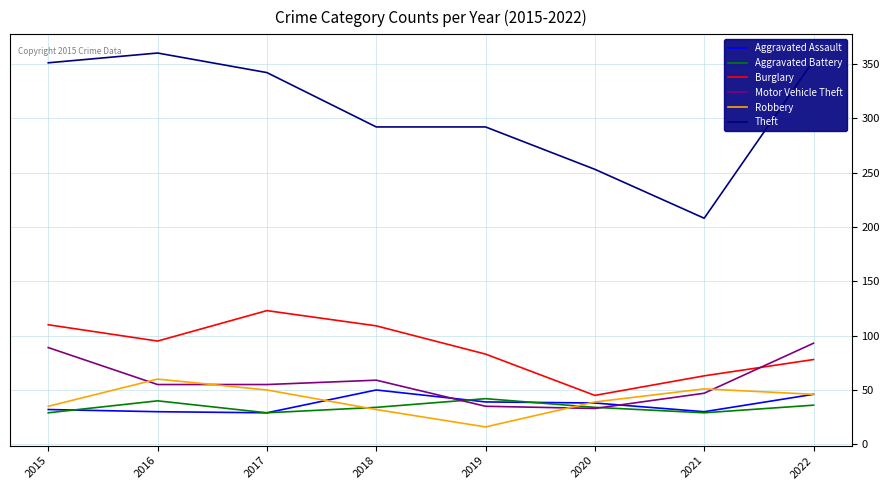

At how many categories does at least one series exceed 162?

8